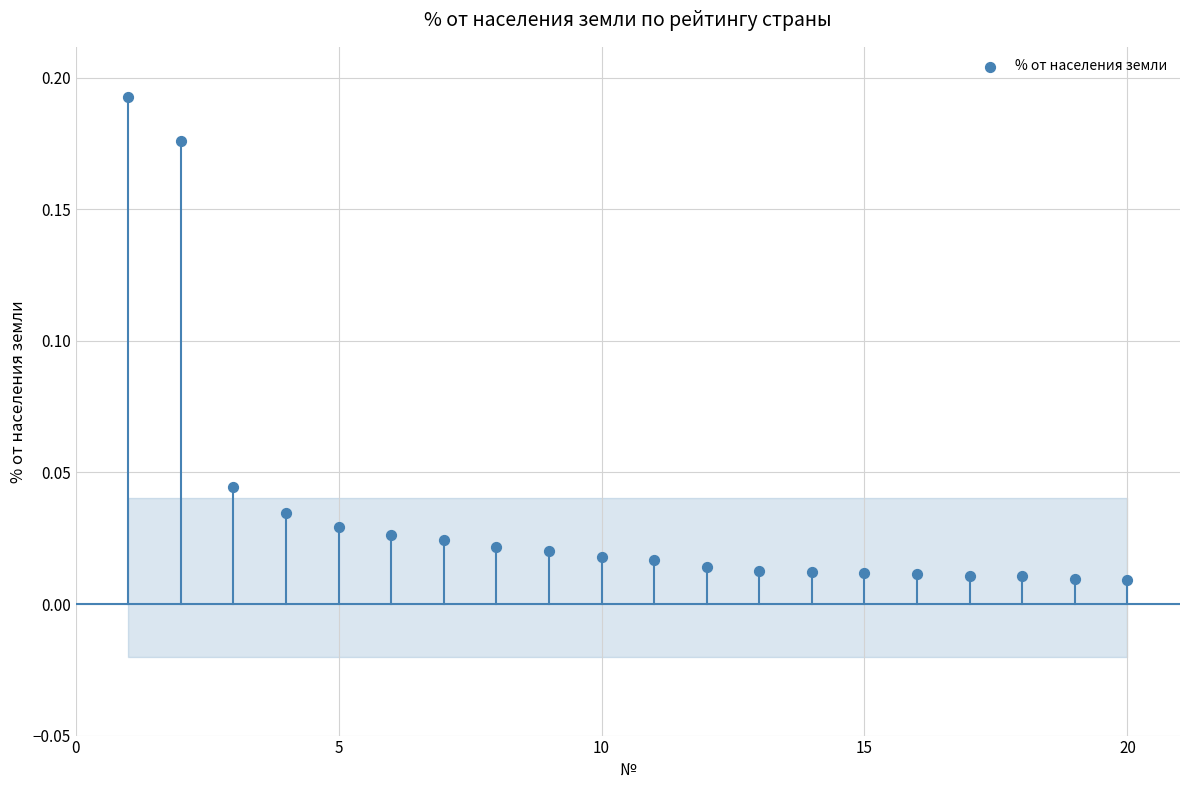

What is the range of X values (max minus min)?

19.0